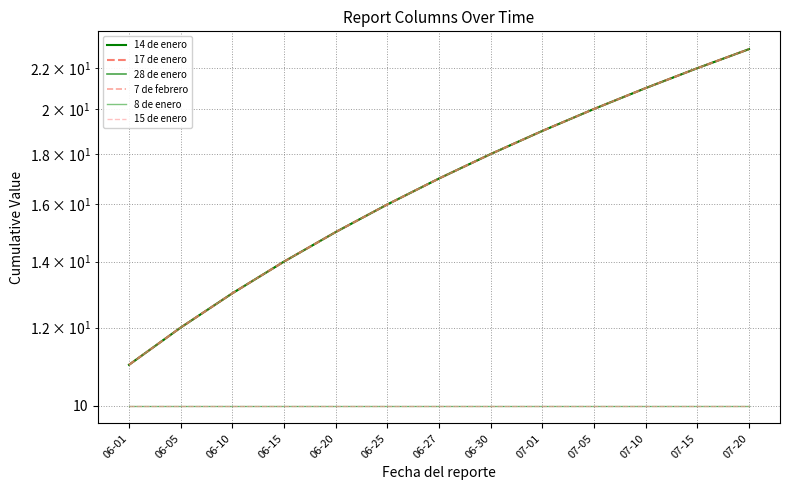

What is the sum of the 8 de enero values at 06-30 and 06-27?

20